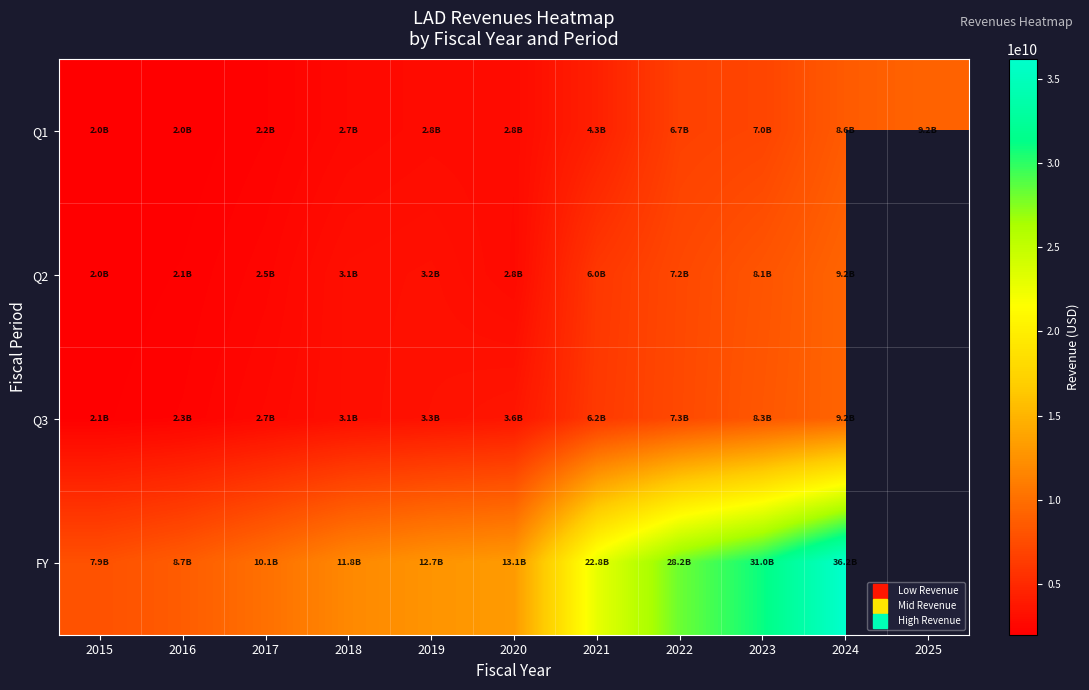

True or false: FY has a value of 6844671059.2 at 2023.

False